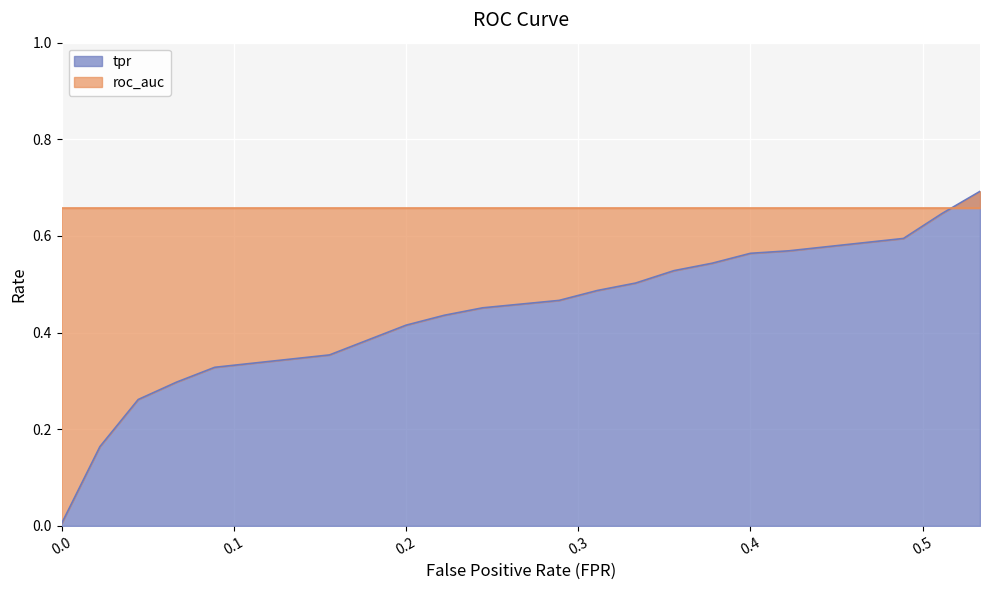

Reading right to left, extract all data points from this chart.

0.7	0.6	0.6	0.6	0.6	0.5	0.5	0.5	0.5	0.5	0.5	0.4	0.4	0.4	0.4	0.3	0.3	0.3	0.2	0.0